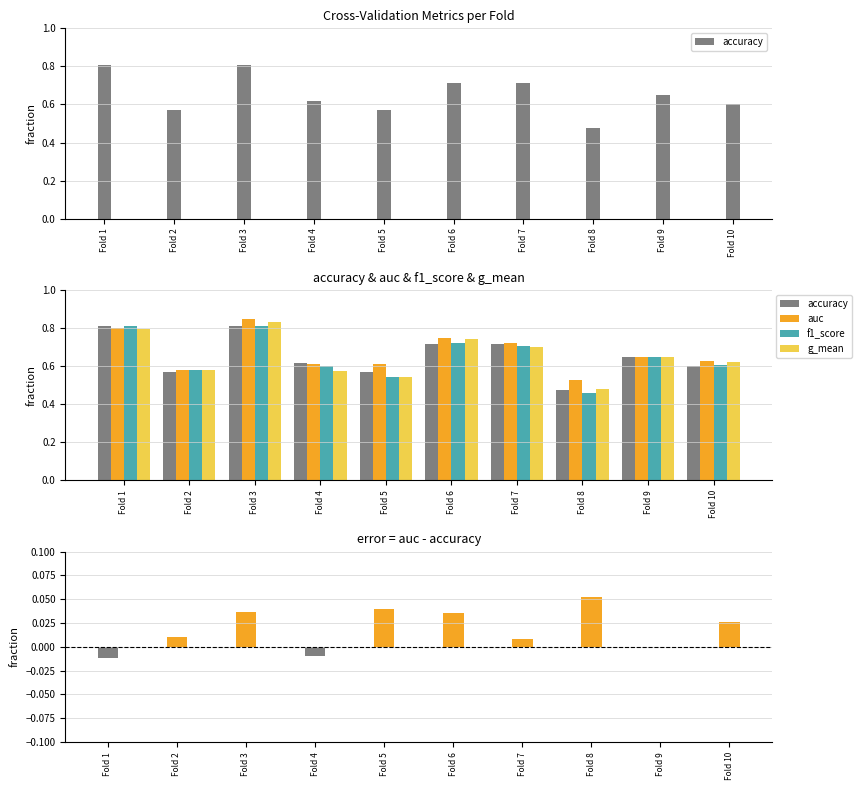

What is the difference between the highest and lowest values at Fold 6?

0.7